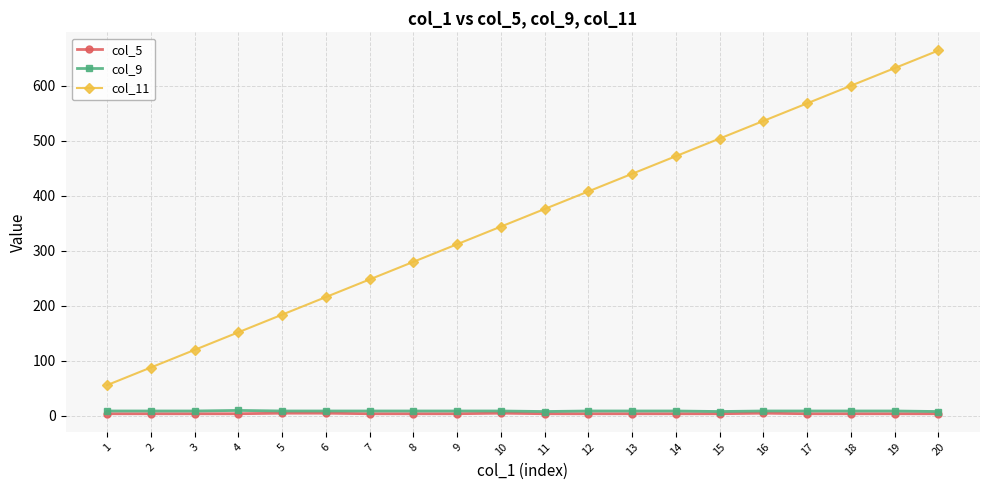

How many lines are shown in the chart?

3